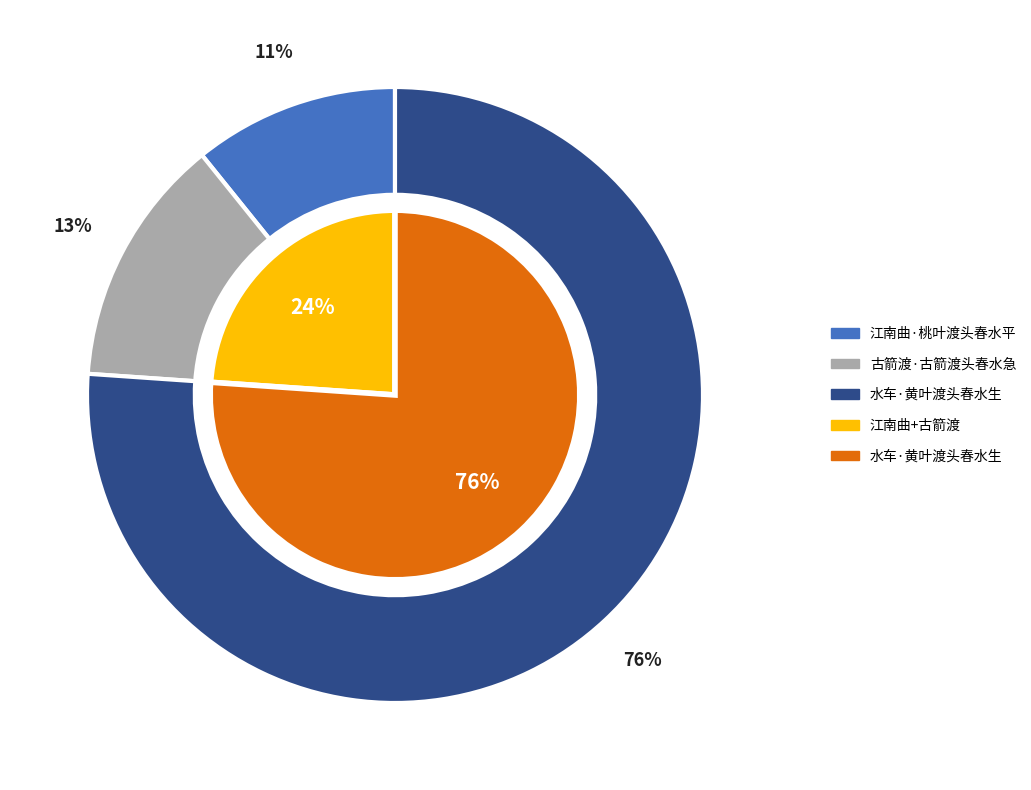

How many slices are in this pie chart?

3